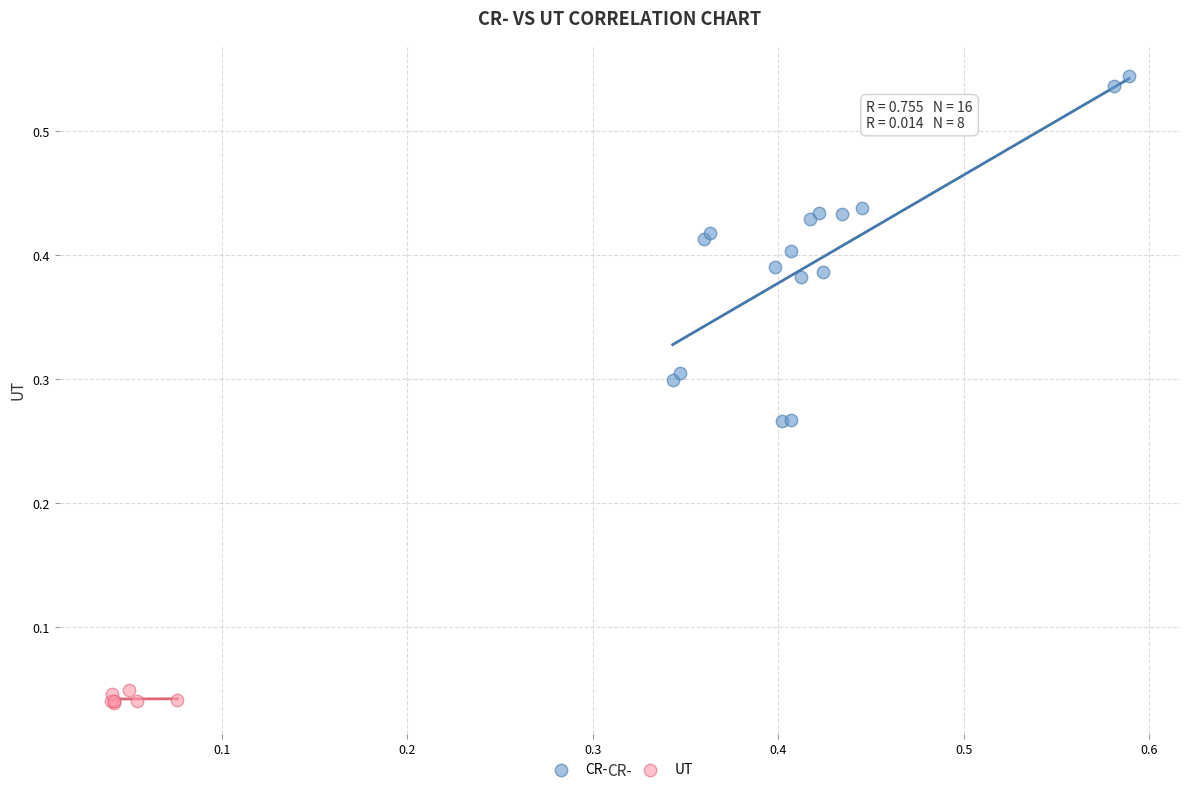

Which series contains the highest Y value?

CR-